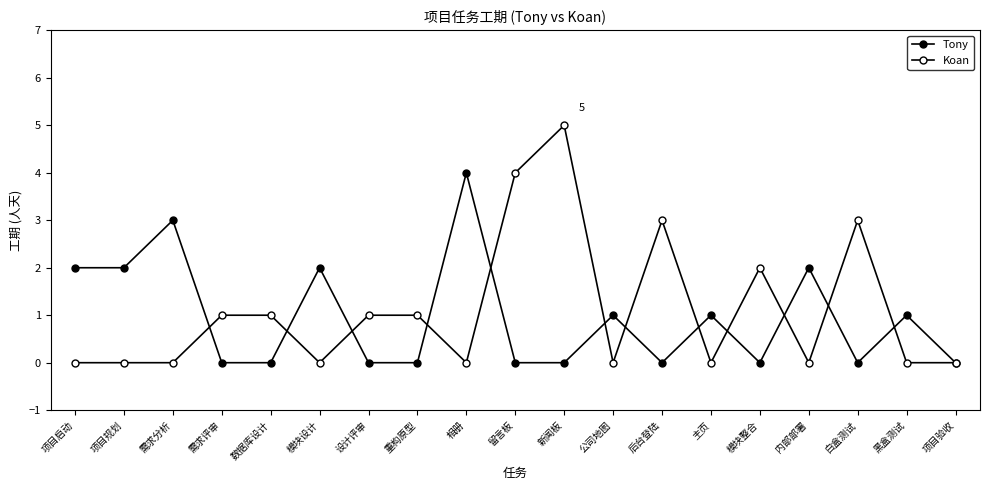

Does the chart have visible grid lines?

No